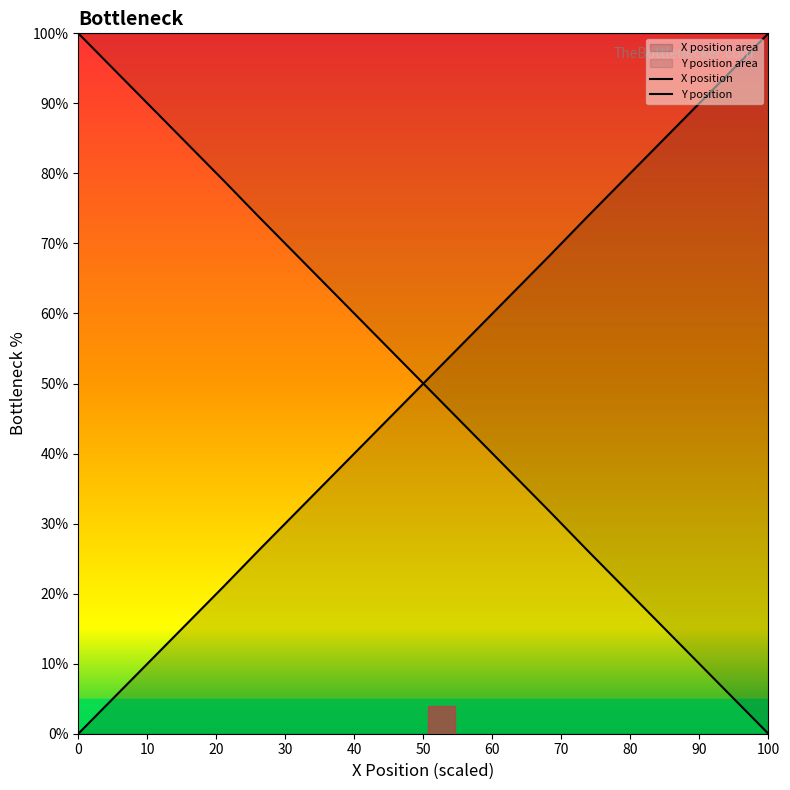

How many series are shown in this chart?

2